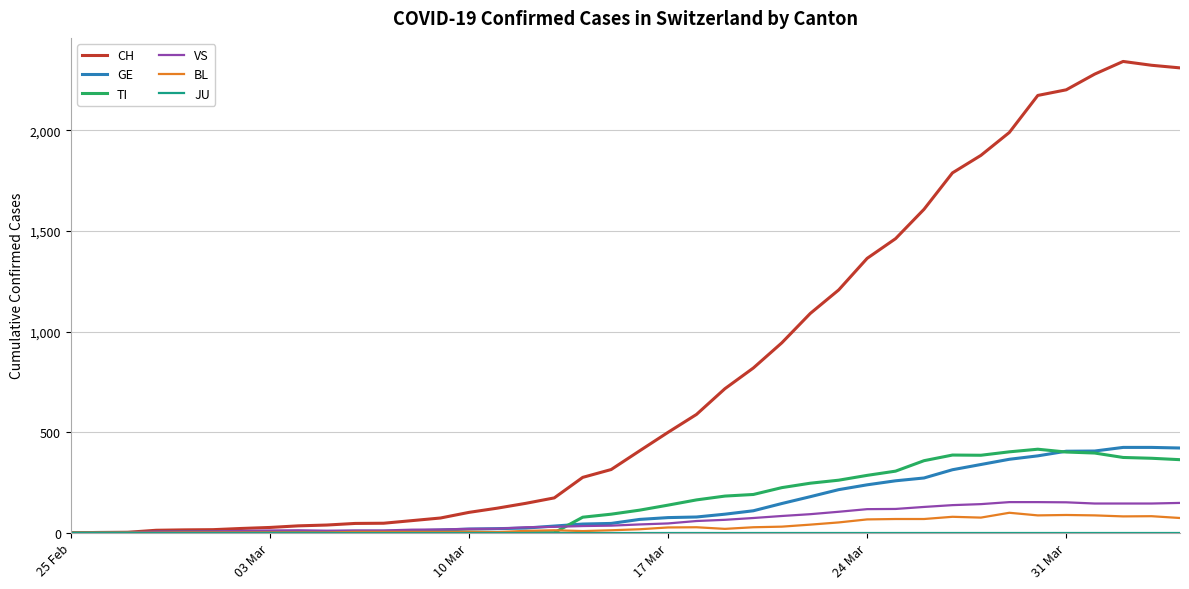

What is the difference between the maximum and minimum values in the CH series?

2343